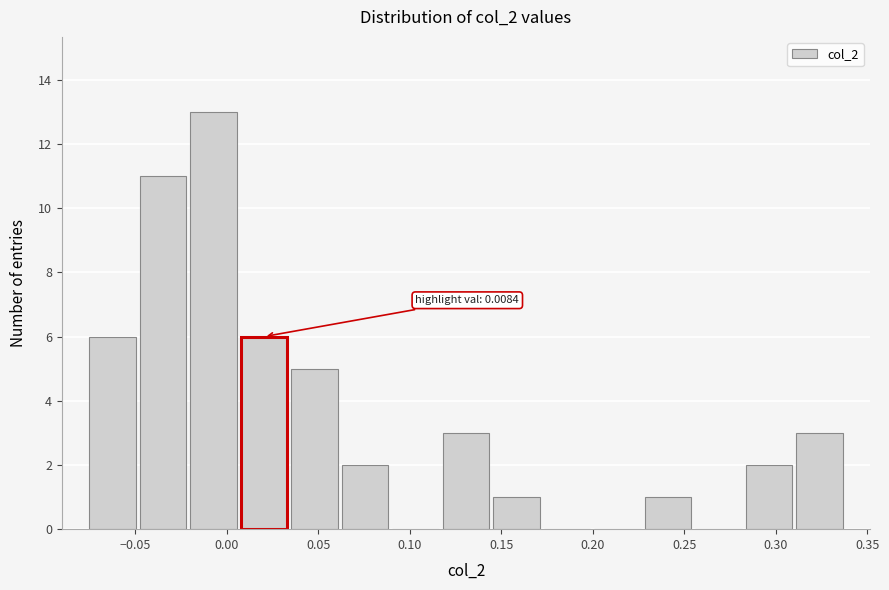

Which range on the x-axis has the tallest bar?

-0.020 to 0.005